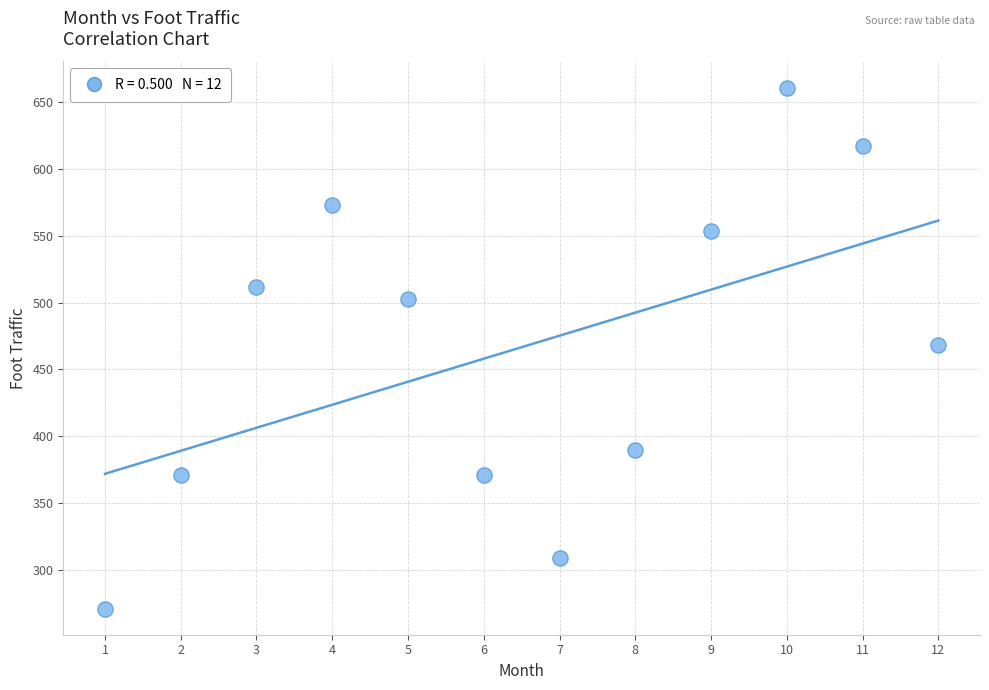

What is the range of Y values (max minus min)?

390